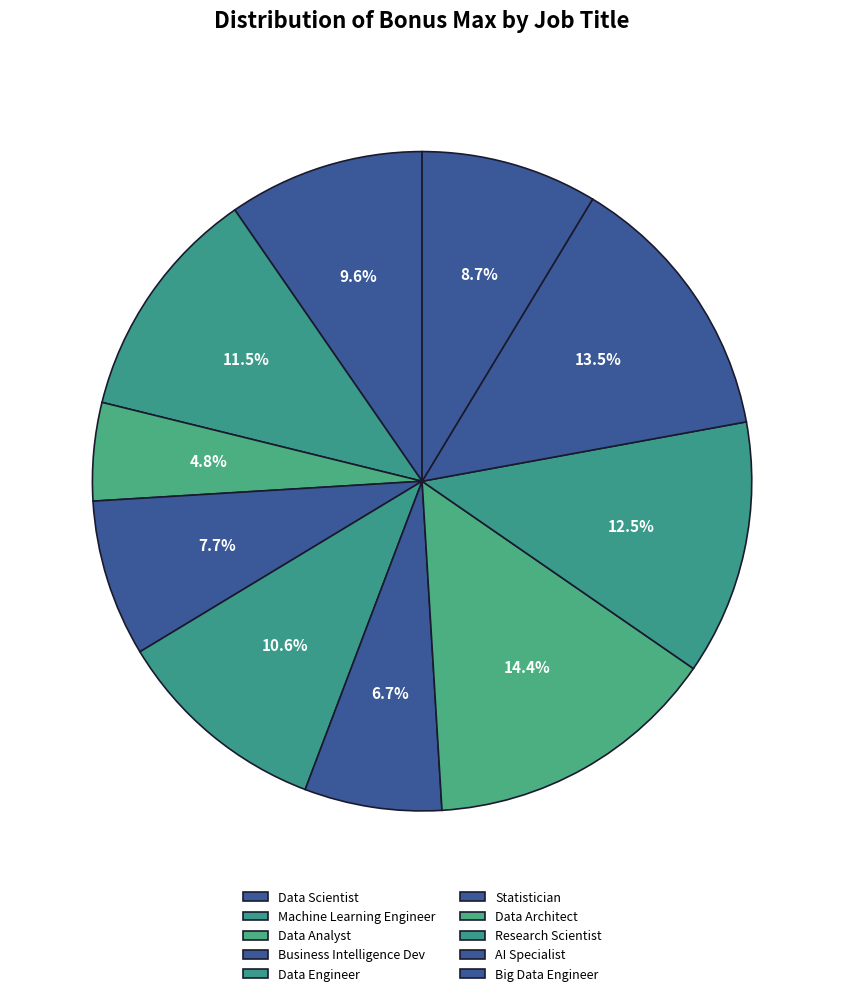

How many slices are in this pie chart?

10